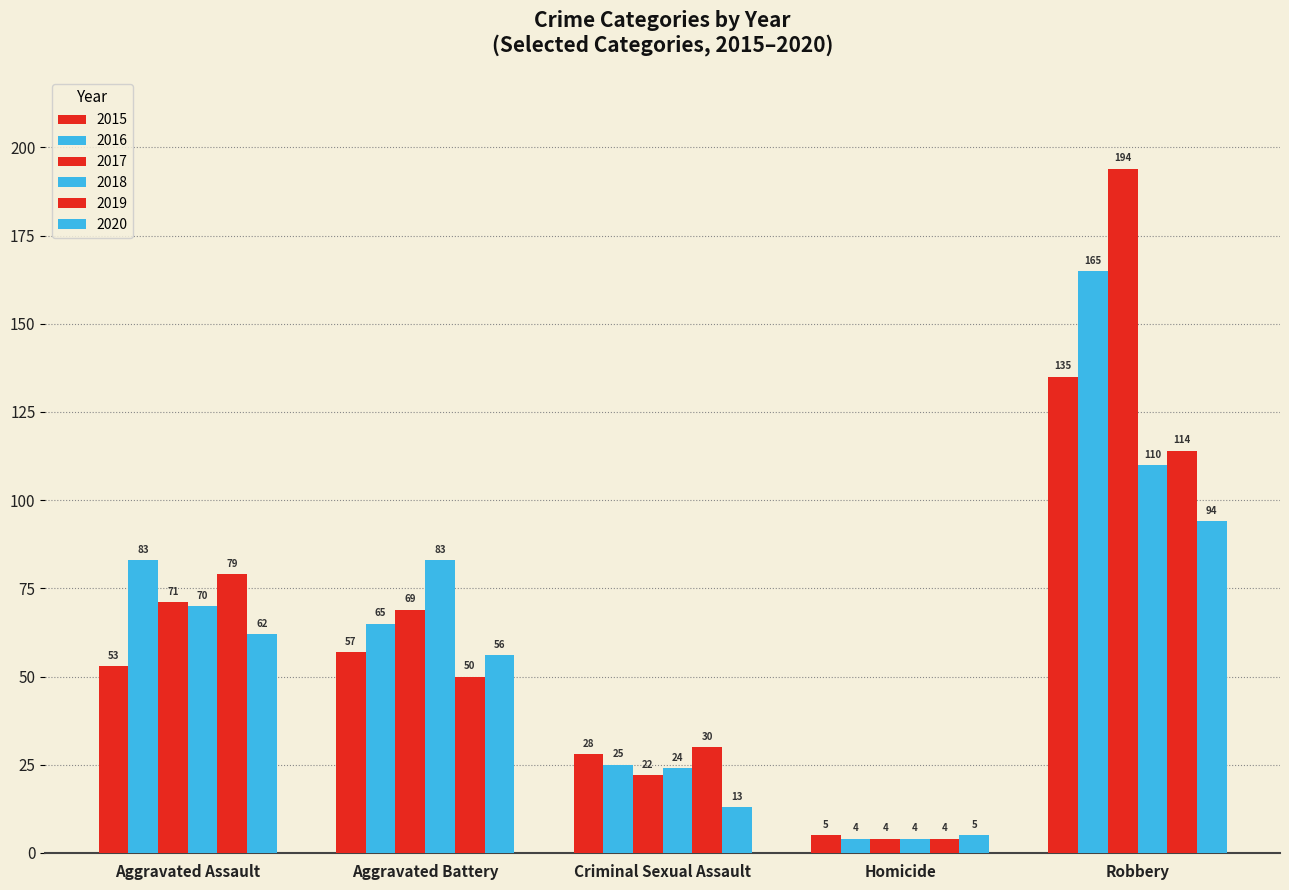

Where does the 2020 series first go above 56?

Aggravated Assault